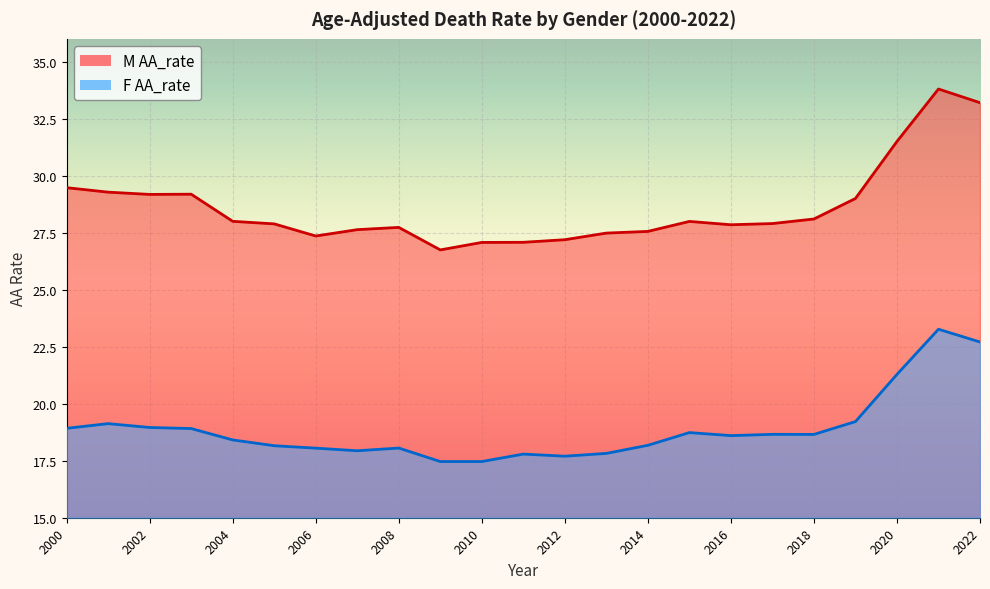

Which has a higher value, 2005 or 2017?

2017